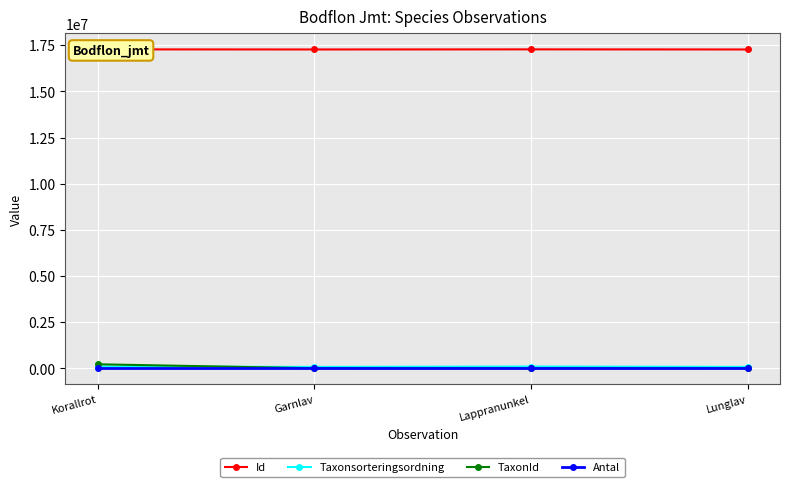

How many interior local peaks does the Id series have?

1